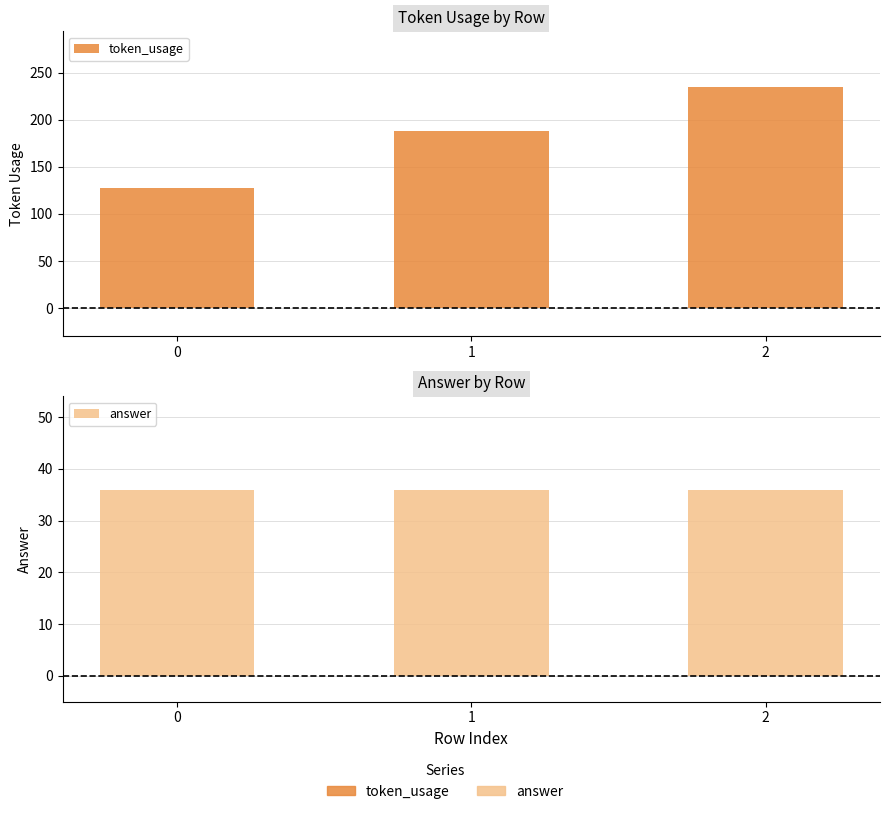

How many data points does each series have?

3